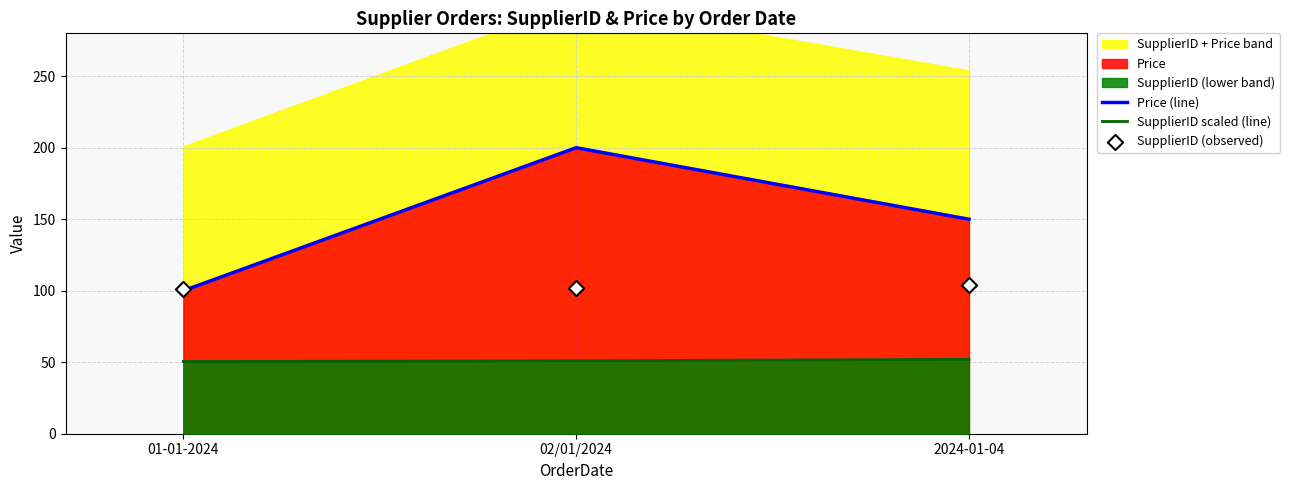

At which category is the sum across all series the highest?

02/01/2024